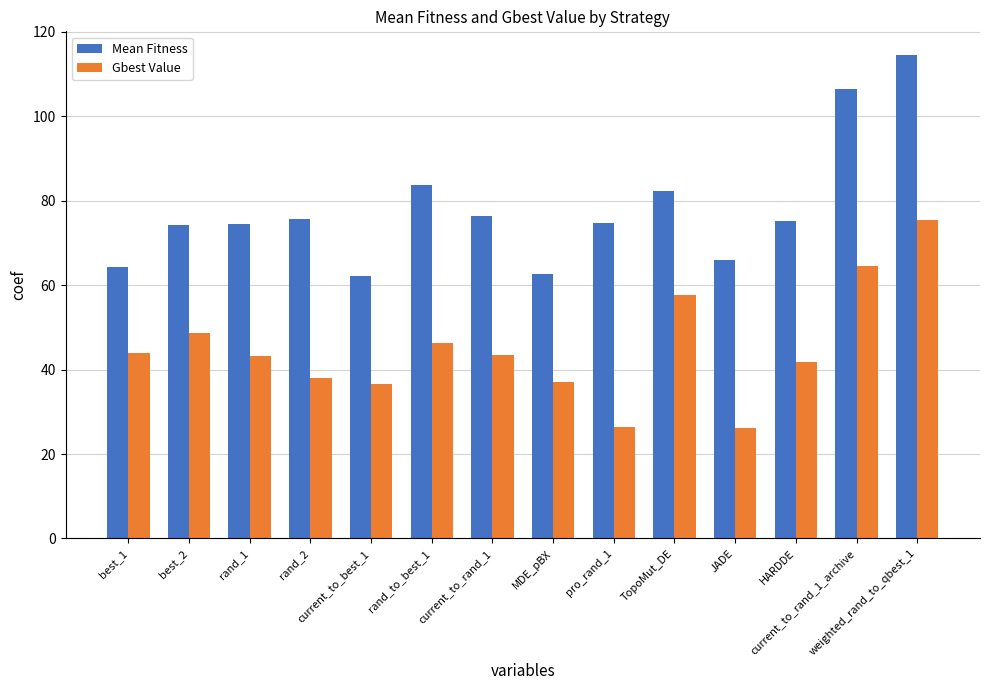

At which category is the sum across all series the highest?

weighted_rand_to_qbest_1